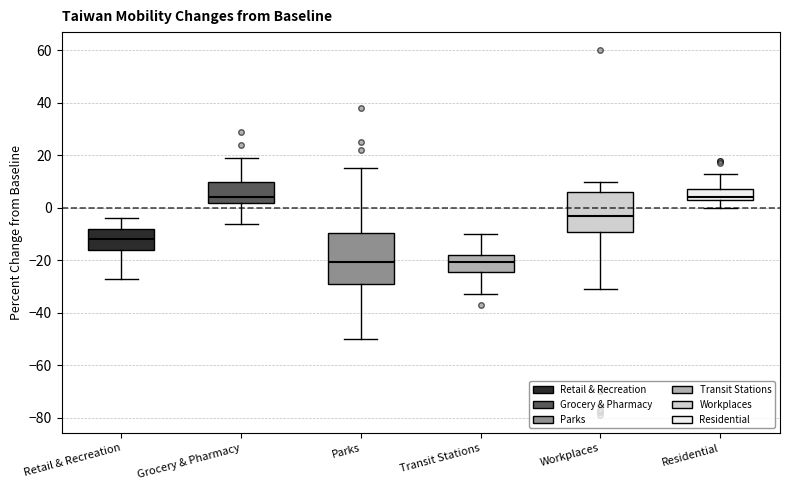

Where does the median line of the box for Transit Stations sit on the y-axis? The values are not printed on the chart, so give them approximately, as read against the axis.

-20